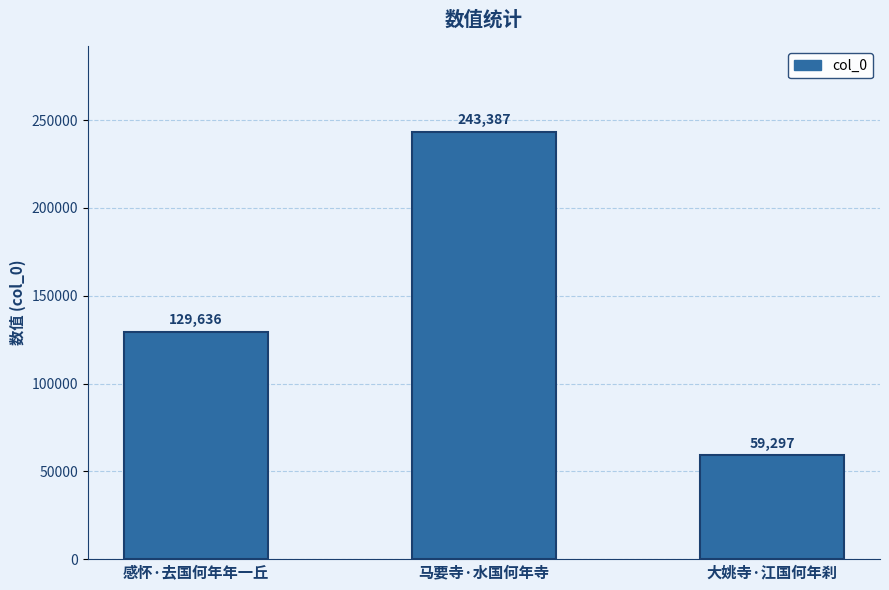

Which has a higher value, 马要寺·水国何年寺 or 大姚寺·江国何年刹?

马要寺·水国何年寺